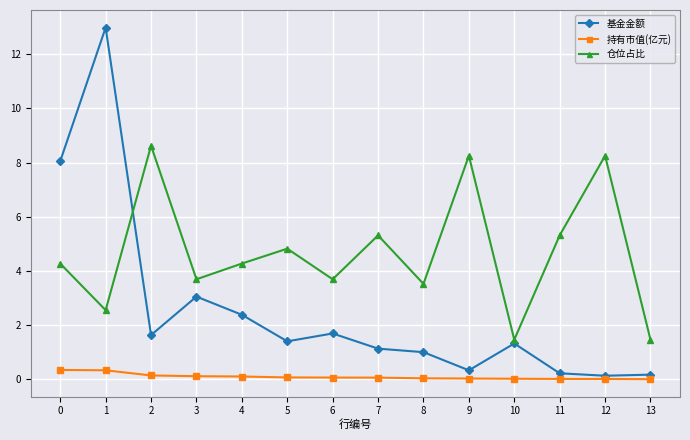

Is it true that 基金金额 equals 3.0 at 3?

True